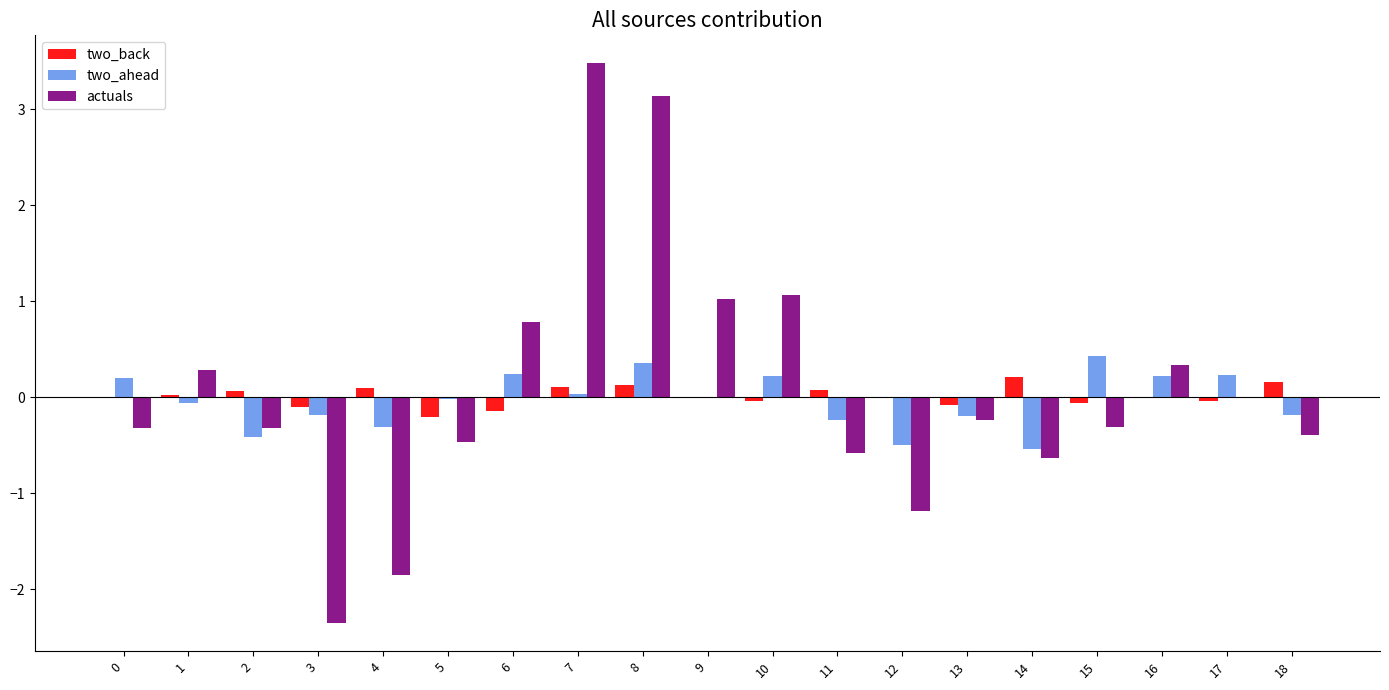

True or false: actuals has a value of -0.5 at 5.

True